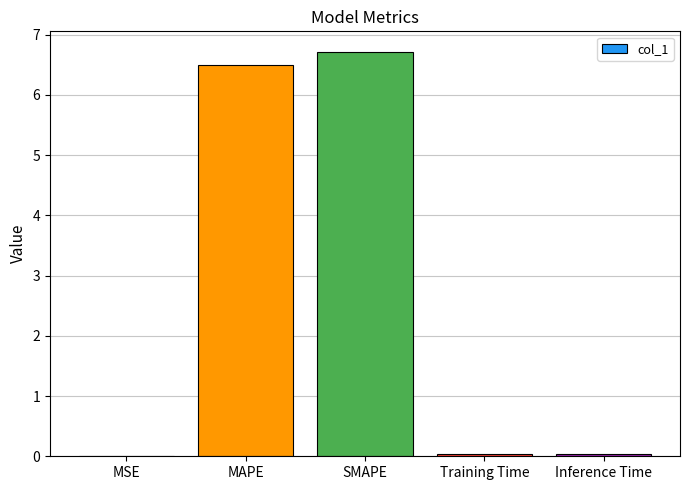

What is the sum of all values?

13.3